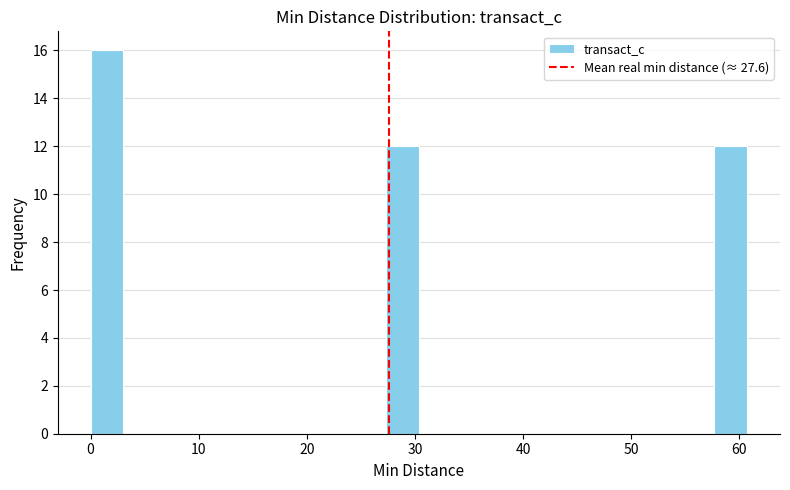

Read against the x-axis, roughly where is the centre of the tallest bar?

2